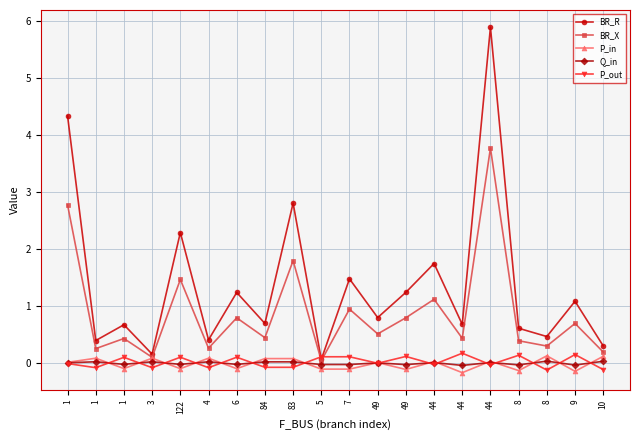

Rank the categories by P_out value from highest to lowest.

44, 9, 8, 49, 7, 5, 6, 122, 1, 49, 1, 44, 44, 83, 84, 4, 3, 1, 10, 8